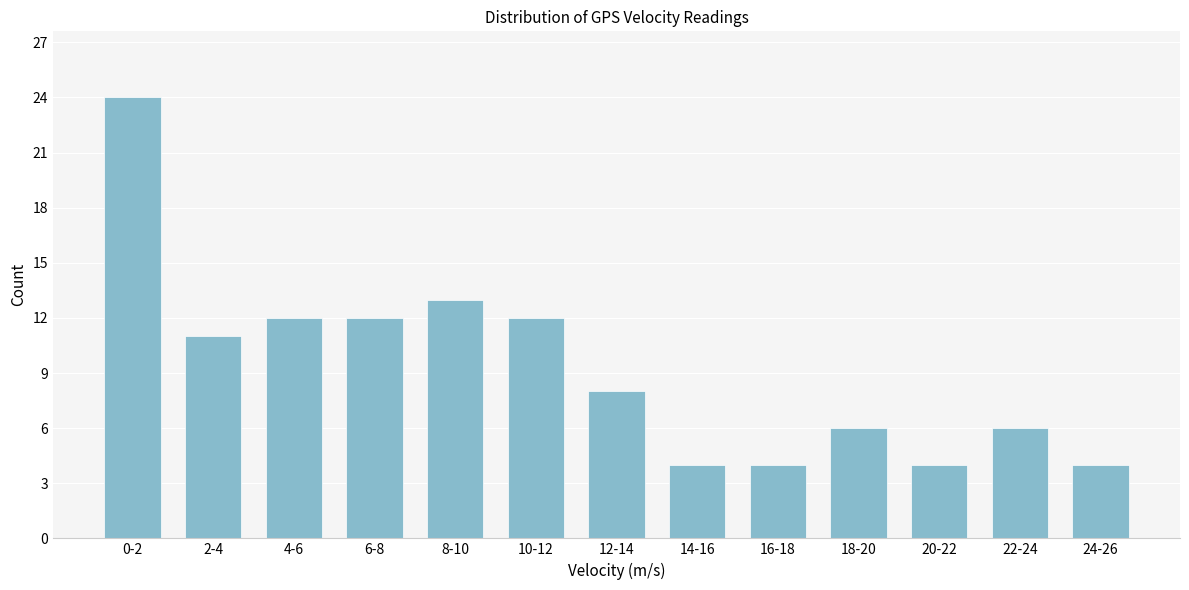

Reading right to left, what are all the values shown in this chart?

4	6	4	6	4	4	8	12	13	12	12	11	24